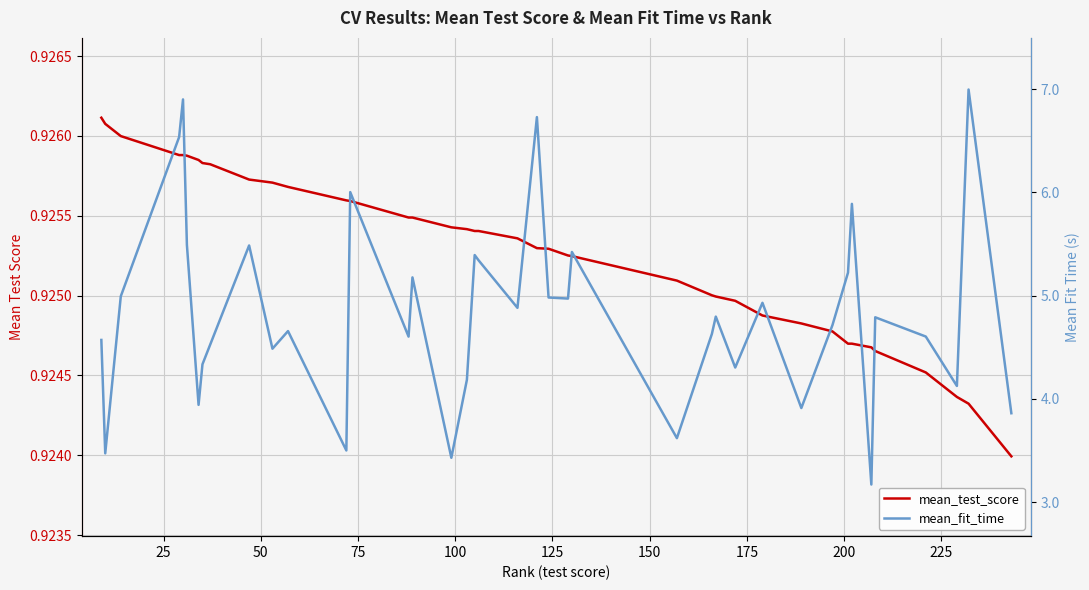

At how many categories does at least one series exceed 6?

5